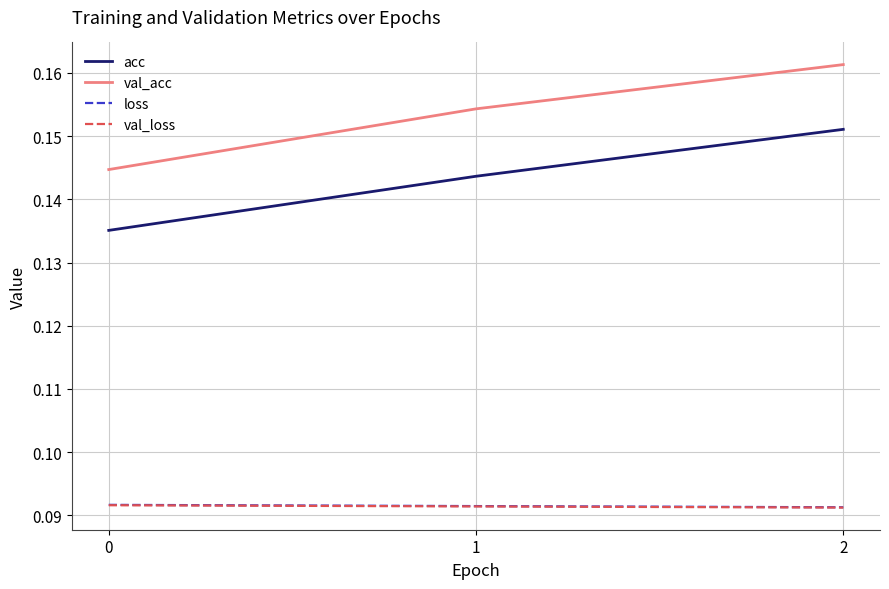

Which series has the largest total across all categories?

val_acc